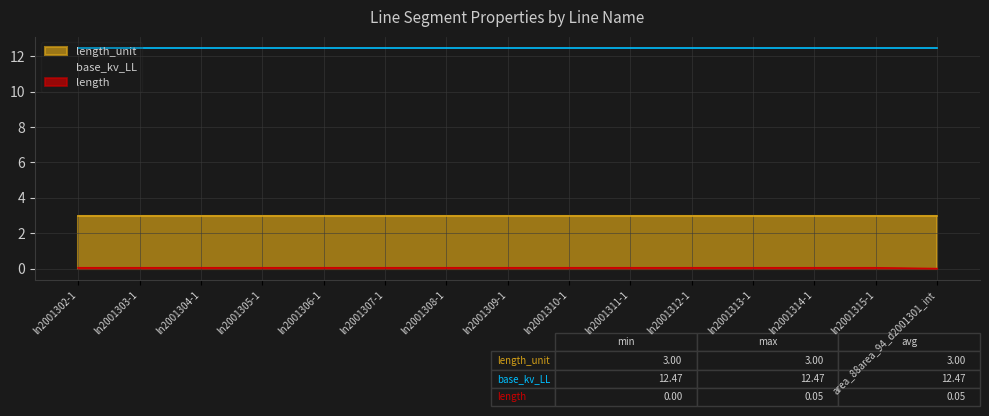

Reading left to right, extract all data points from this chart.

length: 0.0	0.0	0.0	0.0	0.0	0.0	0.0	0.0	0.0	0.0	0.0	0.0	0.0	0.0	0.0
base_kv_LL: 12.5	12.5	12.5	12.5	12.5	12.5	12.5	12.5	12.5	12.5	12.5	12.5	12.5	12.5	12.5
length_unit: 3.0	3.0	3.0	3.0	3.0	3.0	3.0	3.0	3.0	3.0	3.0	3.0	3.0	3.0	3.0